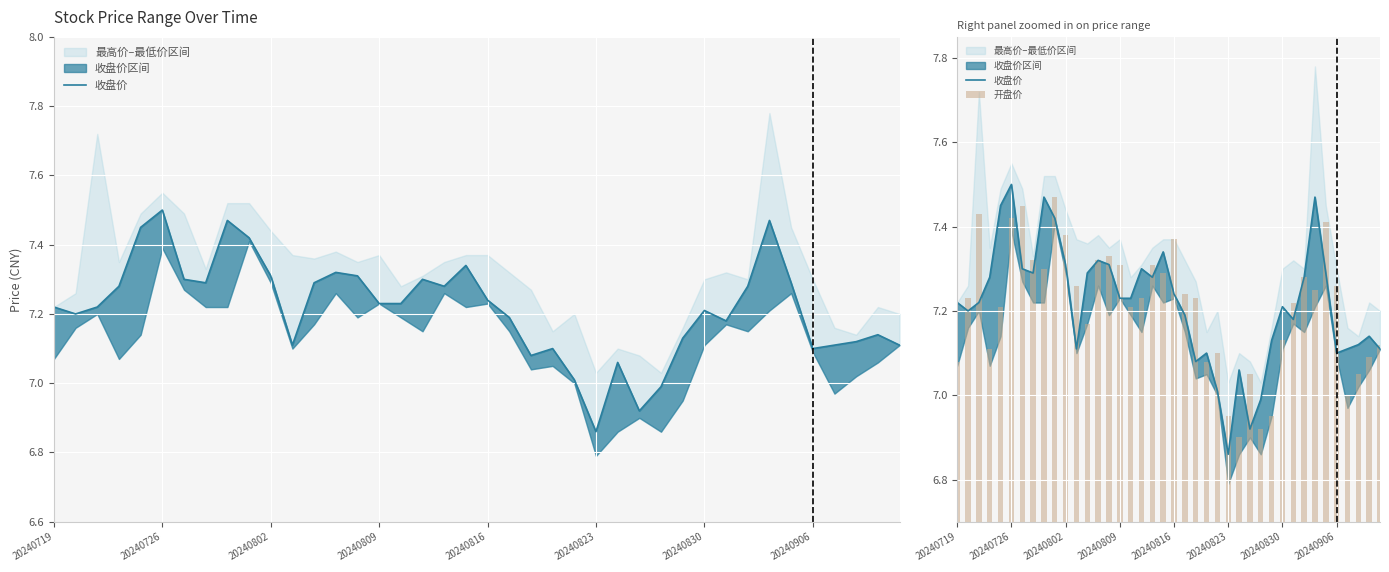

Does the chart contain stacked bars?

No